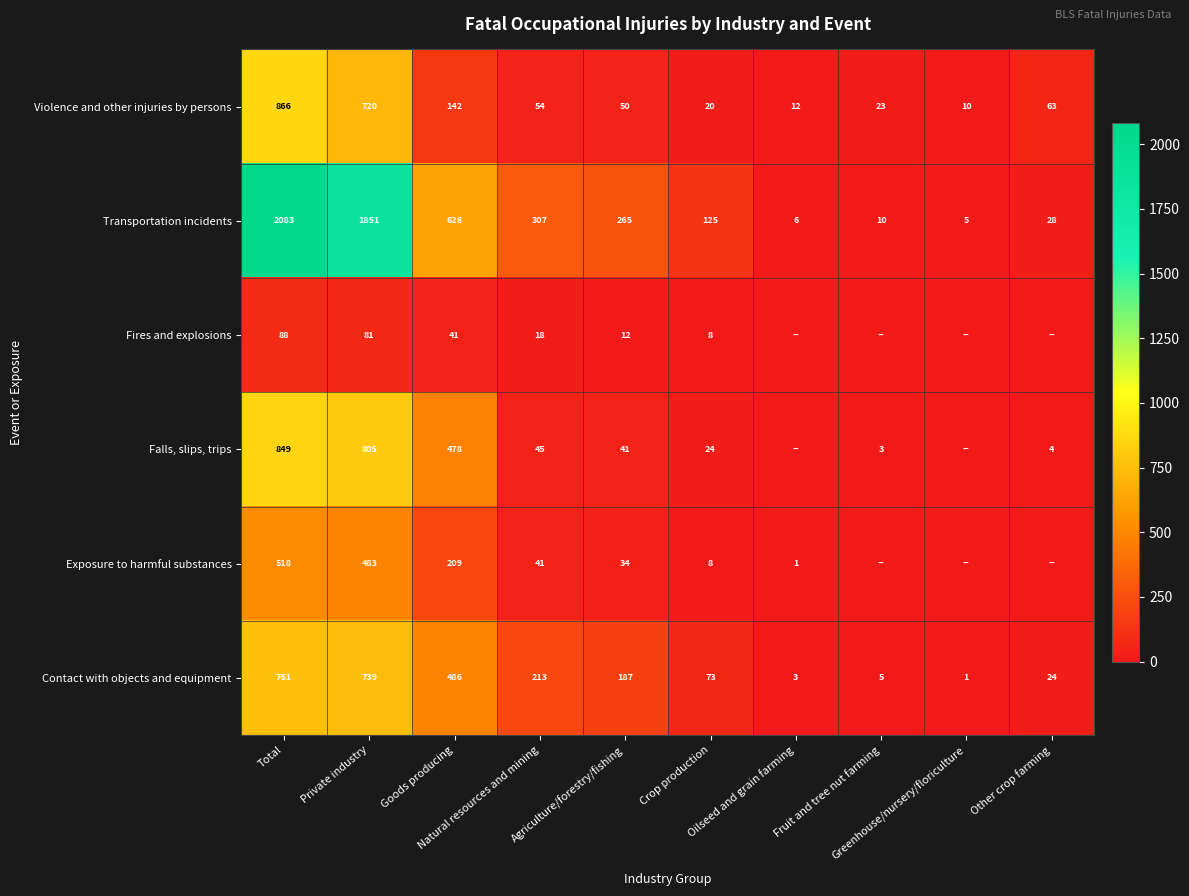

What is the difference between the maximum and minimum values in the Transportation incidents series?

2078